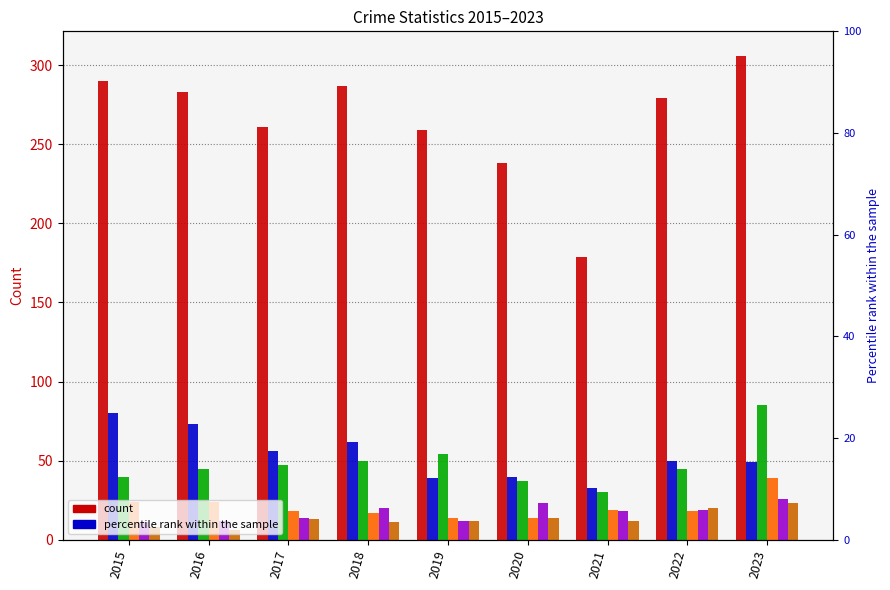

Reading right to left, list all the values displayed in this chart.

Theft: 2023=306	2022=279	2021=179	2020=238	2019=259	2018=287	2017=261	2016=283	2015=290
Burglary: 2023=49	2022=50	2021=33	2020=40	2019=39	2018=62	2017=56	2016=73	2015=80
Motor Vehicle Theft: 2023=85	2022=45	2021=30	2020=37	2019=54	2018=50	2017=47	2016=45	2015=40
Robbery: 2023=39	2022=18	2021=19	2020=14	2019=14	2018=17	2017=18	2016=24	2015=24
Aggravated Assault: 2023=26	2022=19	2021=18	2020=23	2019=12	2018=20	2017=14	2016=12	2015=11
Aggravated Battery: 2023=23	2022=20	2021=12	2020=14	2019=12	2018=11	2017=13	2016=6	2015=8